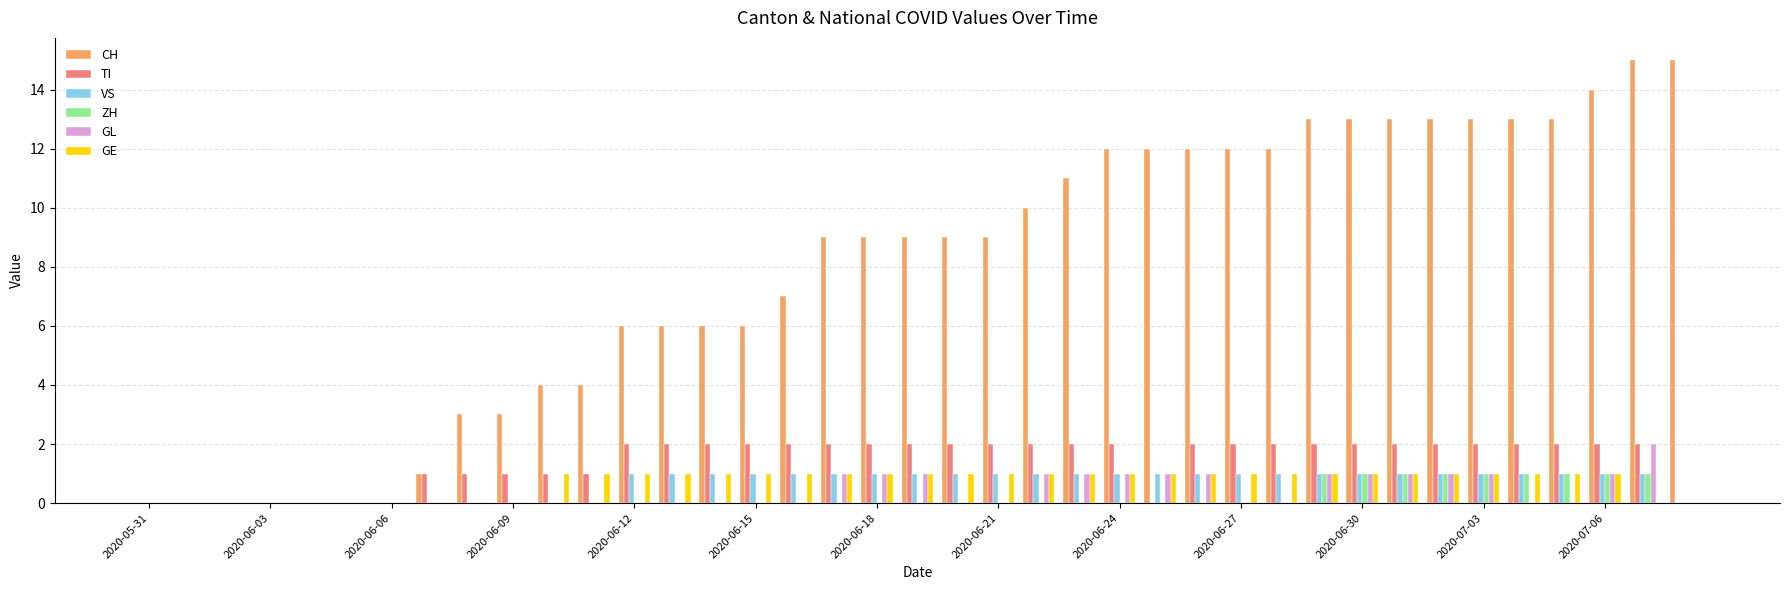

Reading right to left, extract all data points from this chart.

CH: 15	15	14	13	13	13	13	13	13	13	12	12	12	12	12	11	10	9	9	9	9	9	7	6	6	6	6	4	4	3	3	1	0	0	0	0	0	0	0
TI: 0	2	2	2	2	2	2	2	2	2	2	2	2	0	2	2	2	2	2	2	2	2	2	2	2	2	2	1	1	1	1	1	0	0	0	0	0	0	0
VS: 0	1	1	1	1	1	1	1	1	1	1	1	1	1	1	1	1	1	1	1	1	1	1	1	1	1	1	0	0	0	0	0	0	0	0	0	0	0	0
ZH: 0	1	1	1	1	1	1	1	1	1	0	0	0	0	0	0	0	0	0	0	0	0	0	0	0	0	0	0	0	0	0	0	0	0	0	0	0	0	0
GL: 0	2	1	0	0	1	1	1	1	1	0	0	1	1	1	1	1	0	0	1	1	1	0	0	0	0	0	0	0	0	0	0	0	0	0	0	0	0	0
GE: 0	0	1	1	1	1	1	1	1	1	1	1	1	1	1	1	1	1	1	1	1	1	1	1	1	1	1	1	1	0	0	0	0	0	0	0	0	0	0